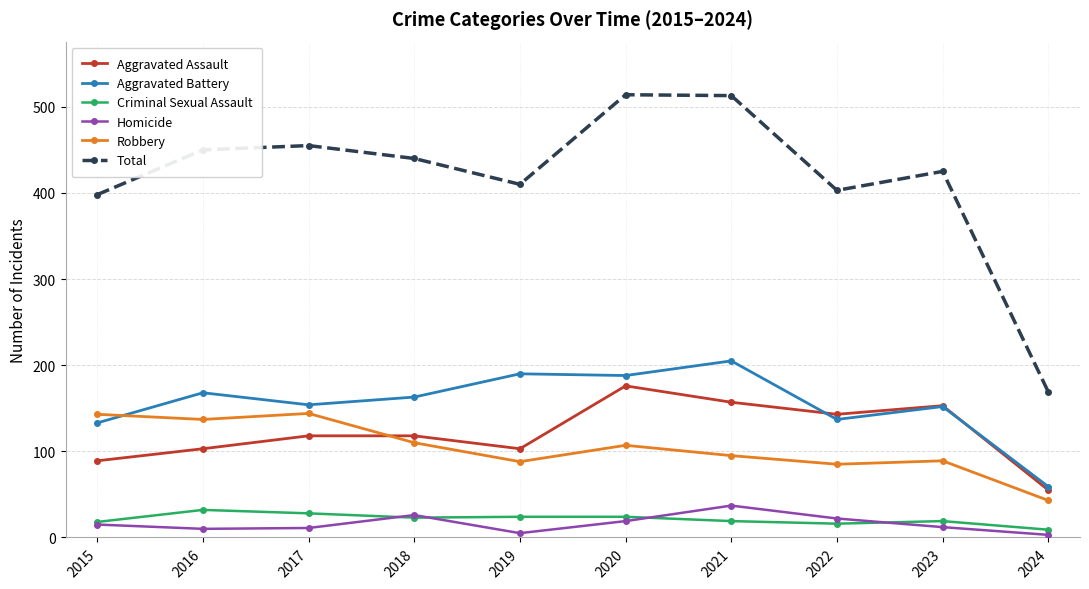

What is the highest value of the Total series?

514